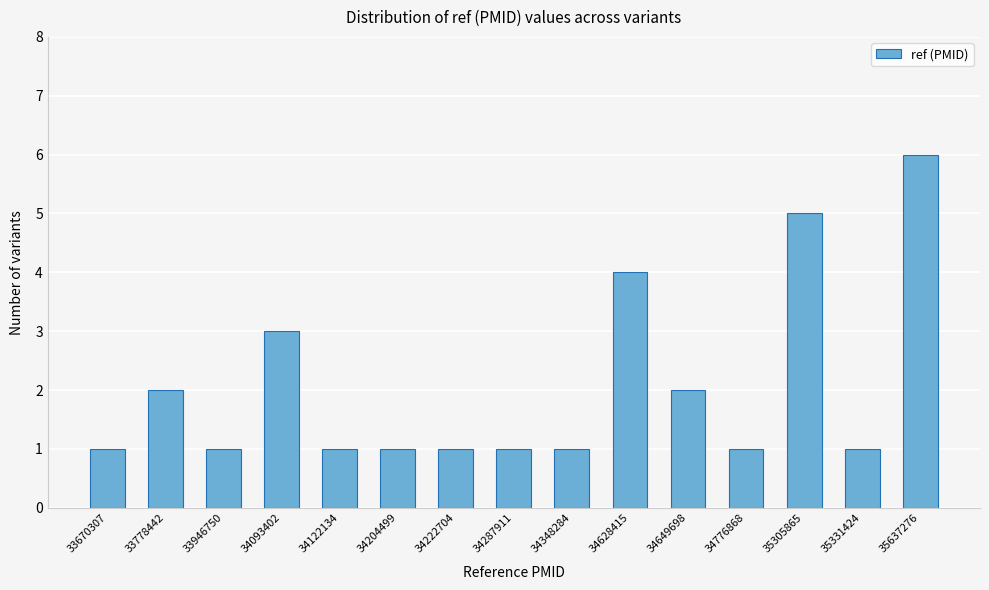

Reading left to right, what are all the values shown in this chart?

1	2	1	3	1	1	1	1	1	4	2	1	5	1	6